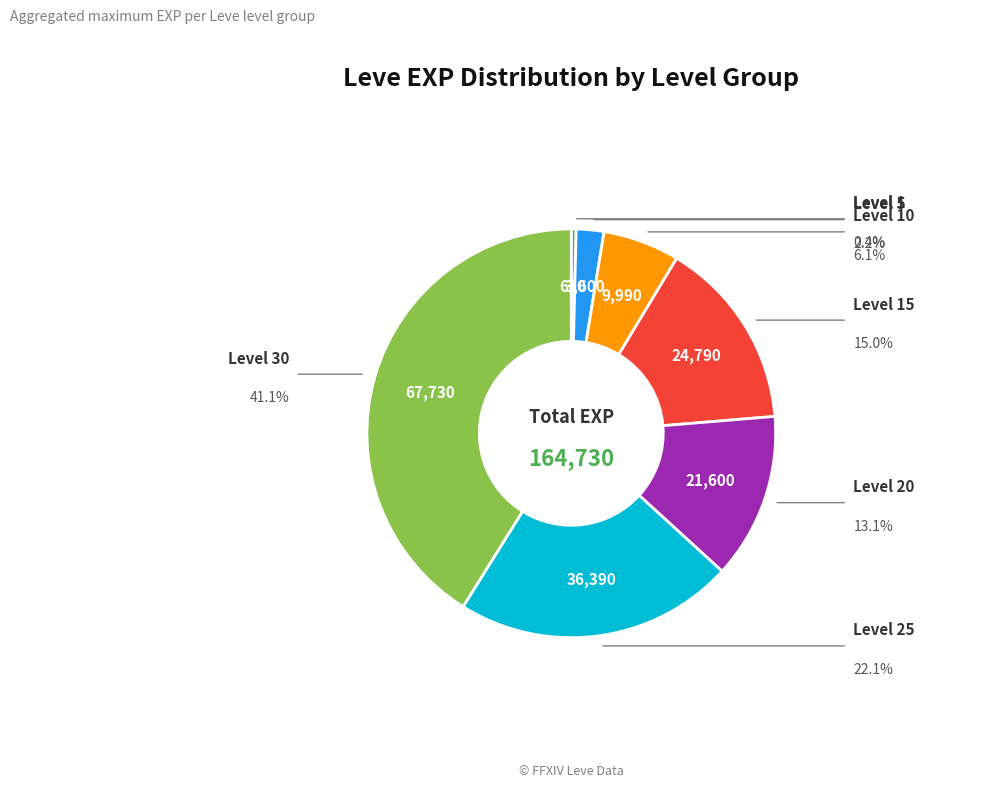

Does any single category account for the majority?

No